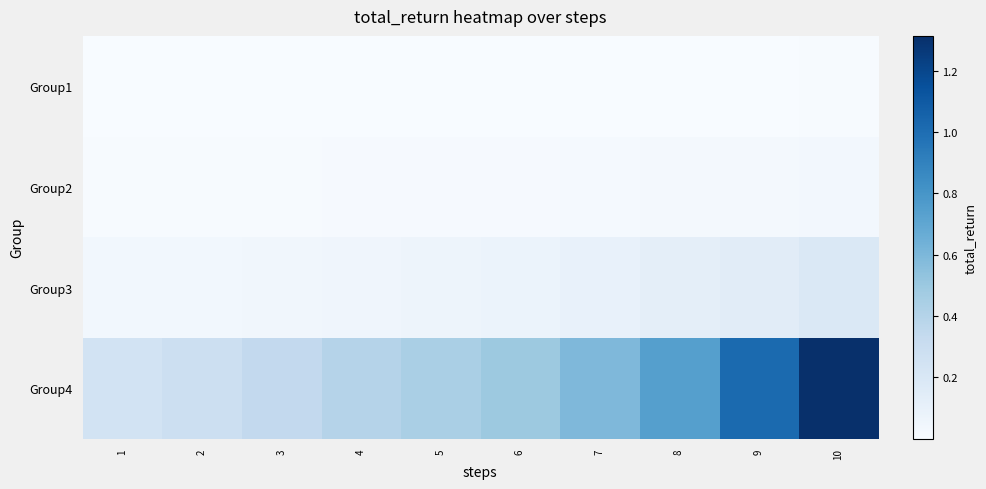

What is the total value across all series at 6?

0.6